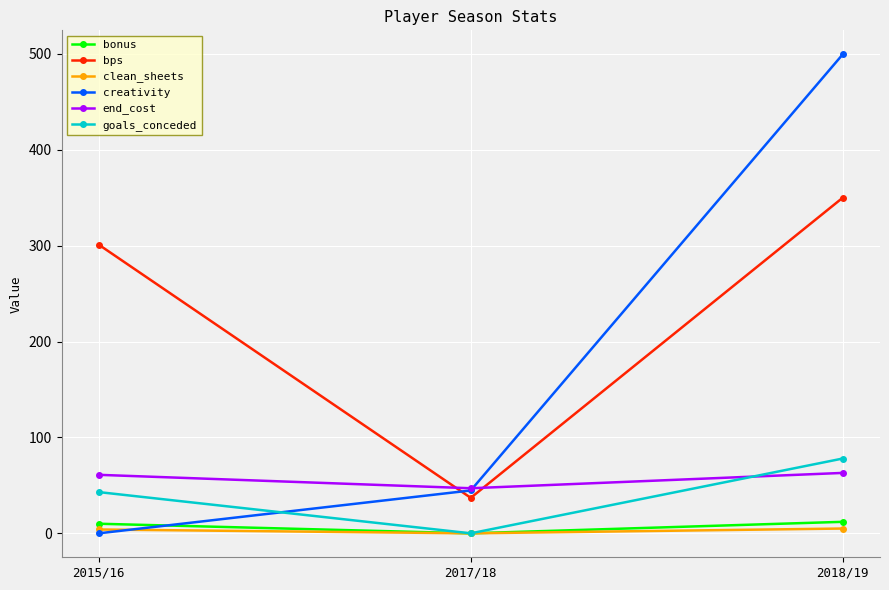

What are all the series names shown in the legend?

bonus, bps, clean_sheets, creativity, end_cost, goals_conceded